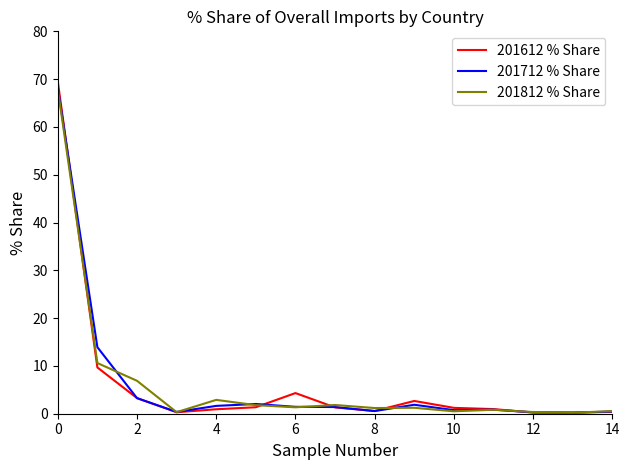

True or false: 201712 % Share and 201612 % Share intersect in this chart.

True